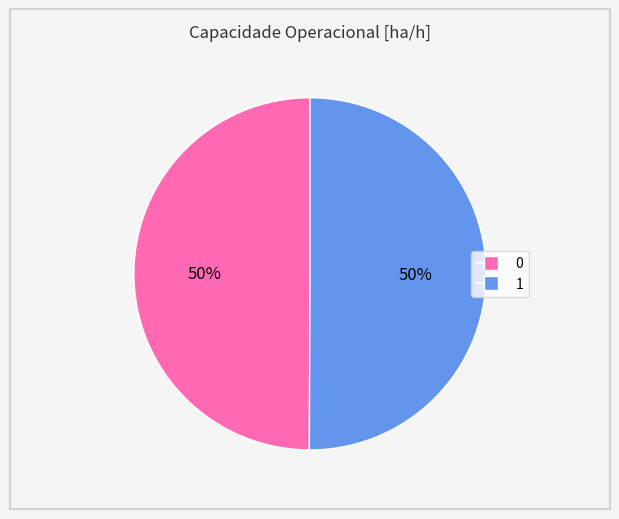

The 0 slice represents 50% of the pie. True or false?

True